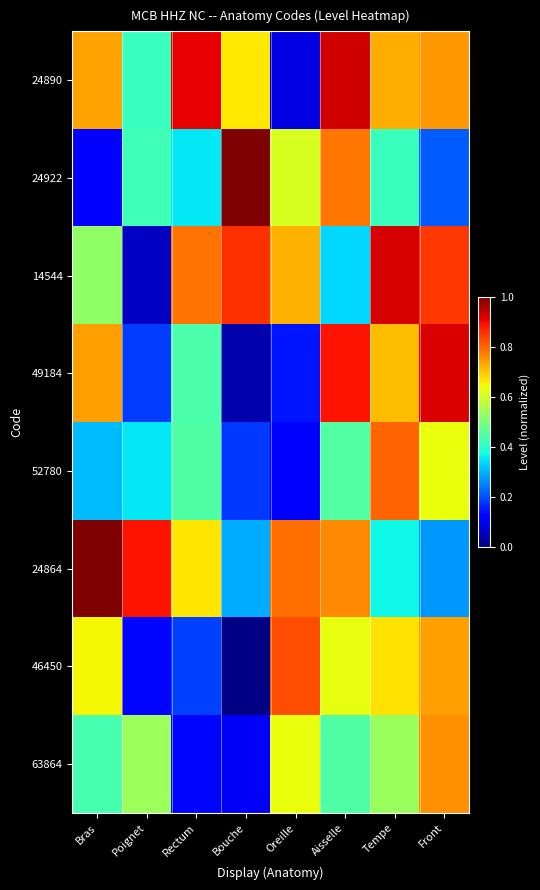

What is the difference between the highest and lowest values at Bouche?

1.0